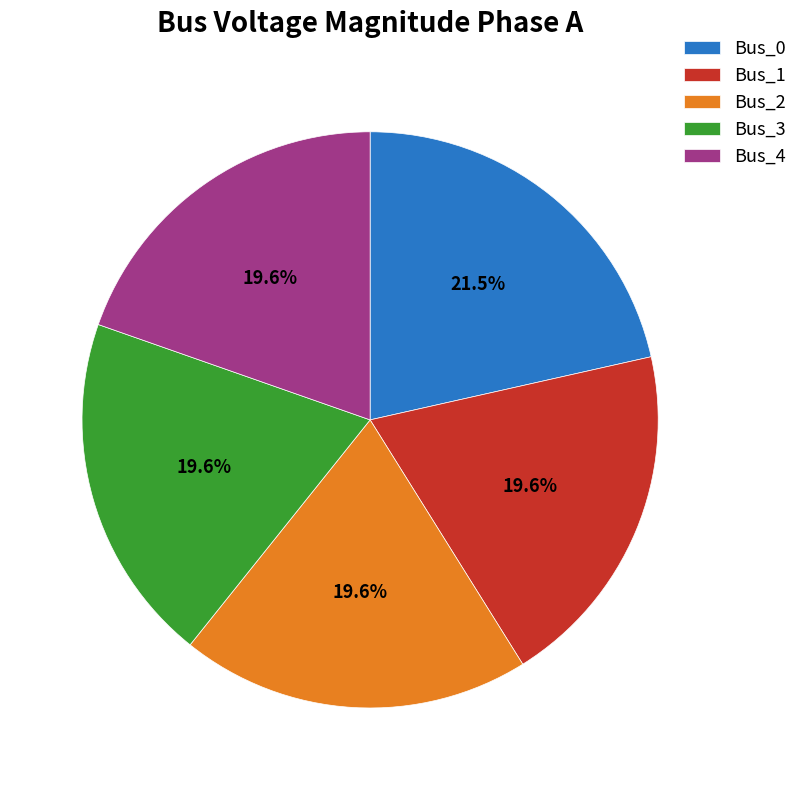

Count the number of slices in the pie.

5